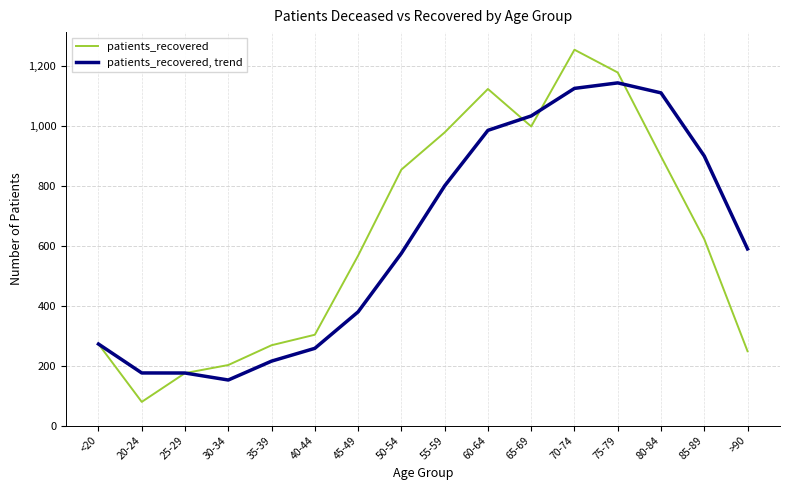

In patients_recovered, trend, how many points are higher than both neighbors (excluding endpoints)?

1